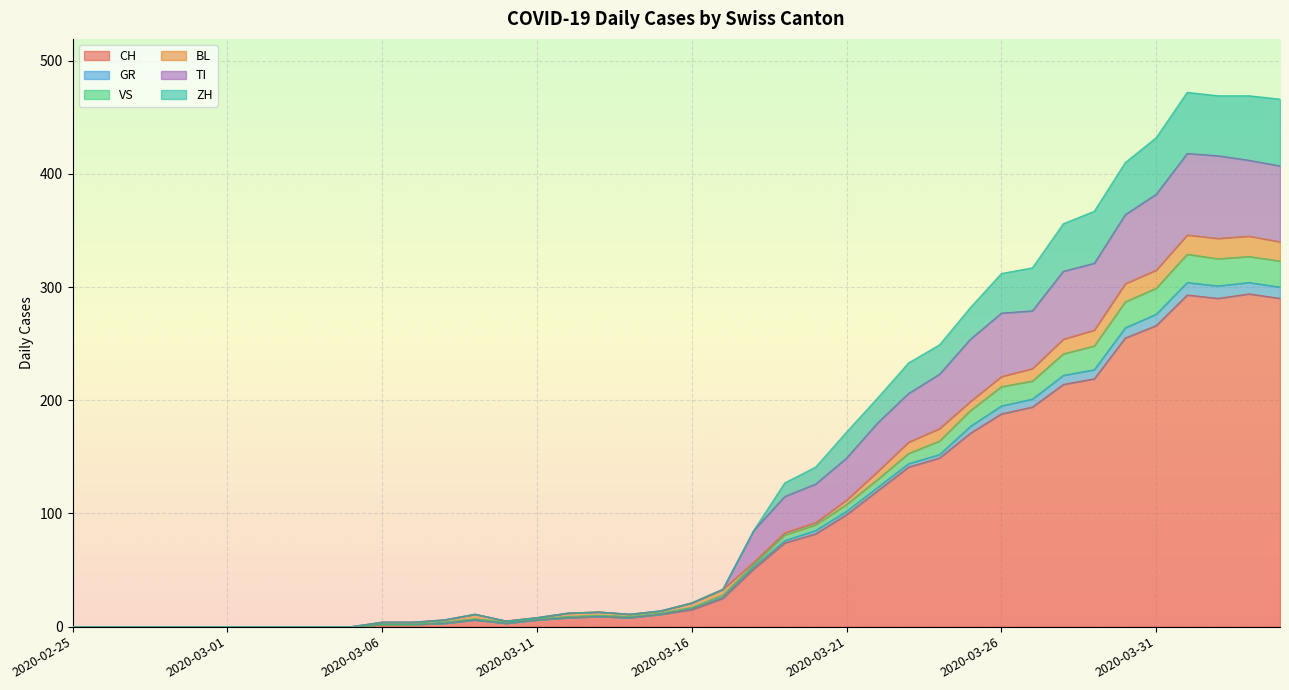

What are all the series names shown in the legend?

CH, GR, VS, BL, TI, ZH